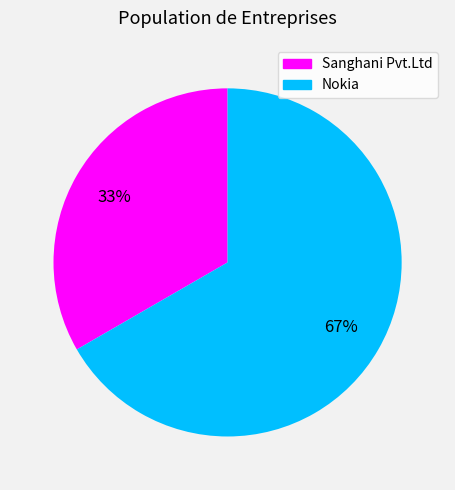

Do Sanghani Pvt.Ltd and Nokia together represent more than half of the pie?

Yes